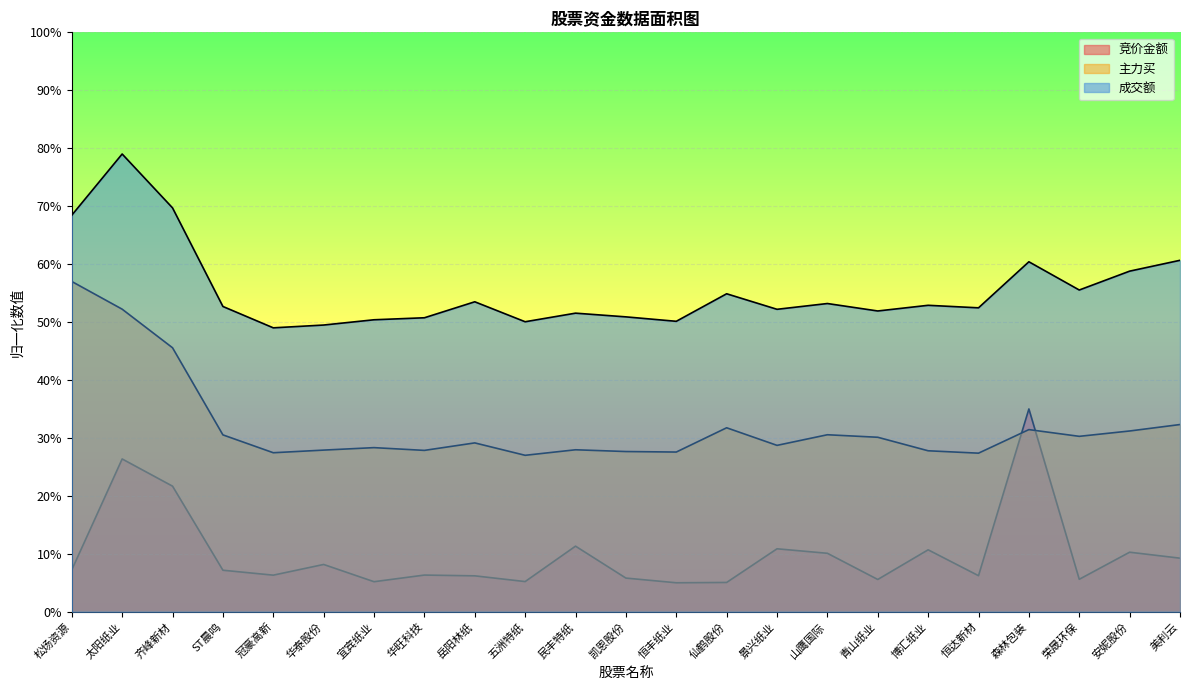

True or false: 成交额 has a value of 0.2 at 凯恩股份.

False